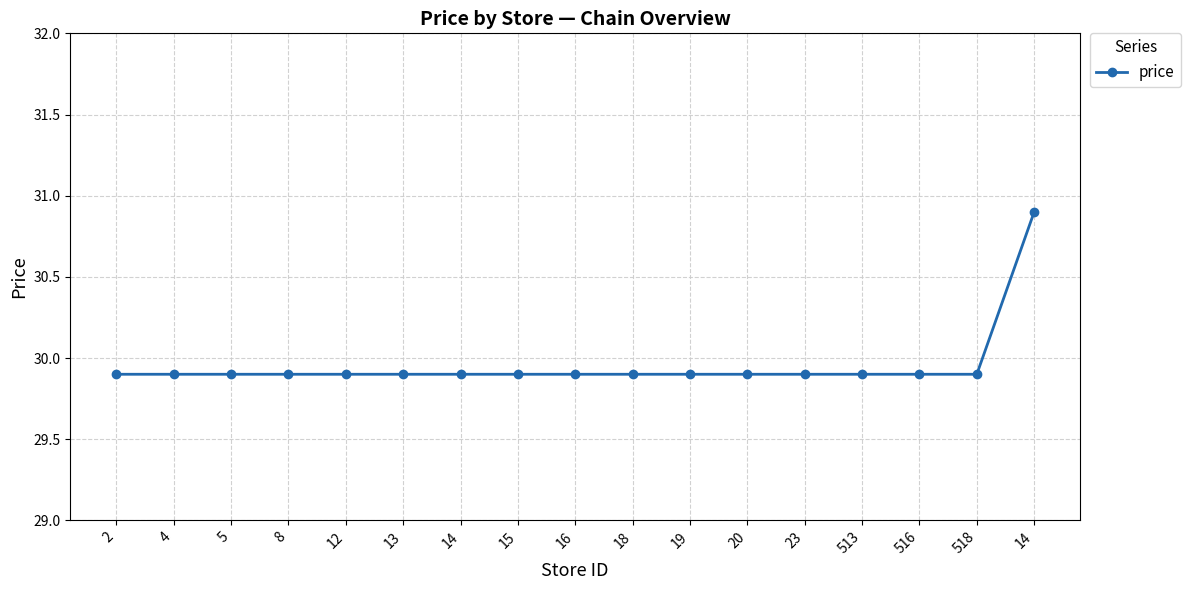

How many lines are shown in the chart?

1